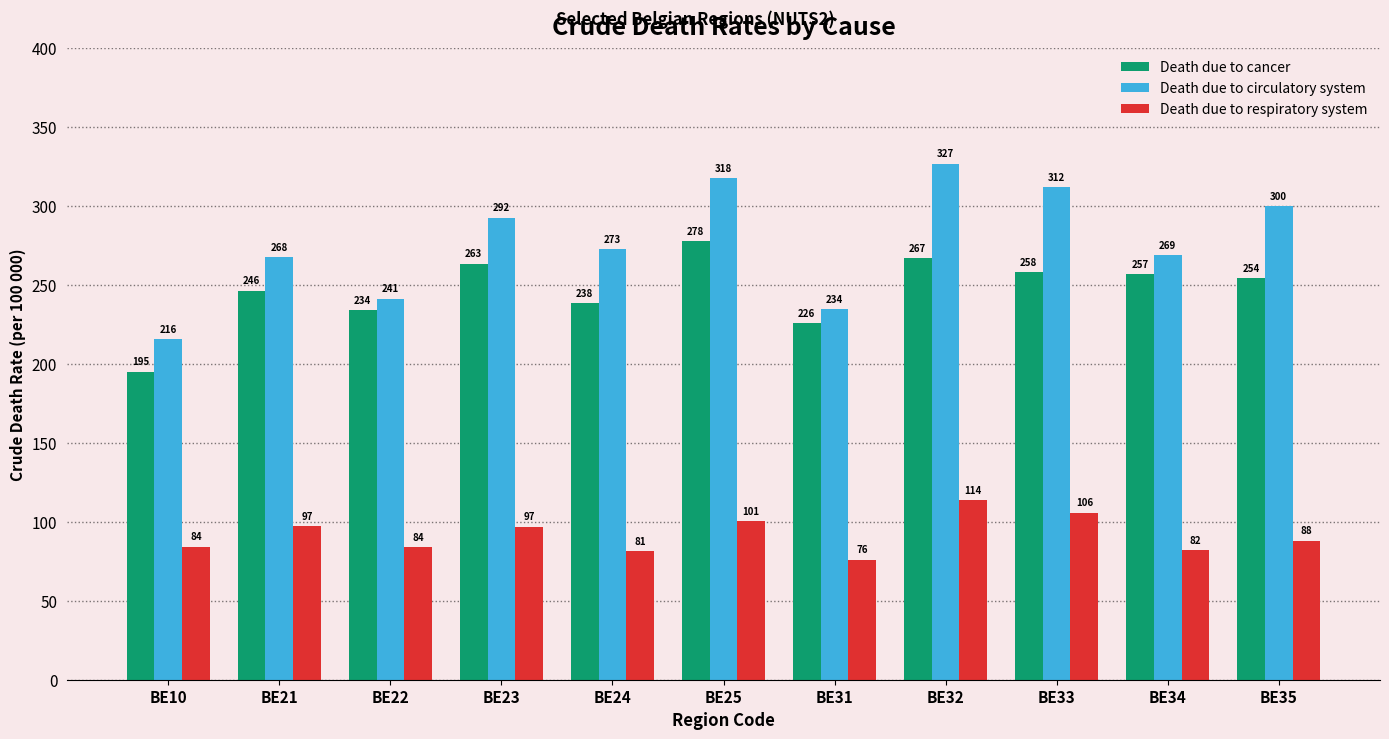

Which series changed the most between BE33 and BE35?

Death due to respiratory system